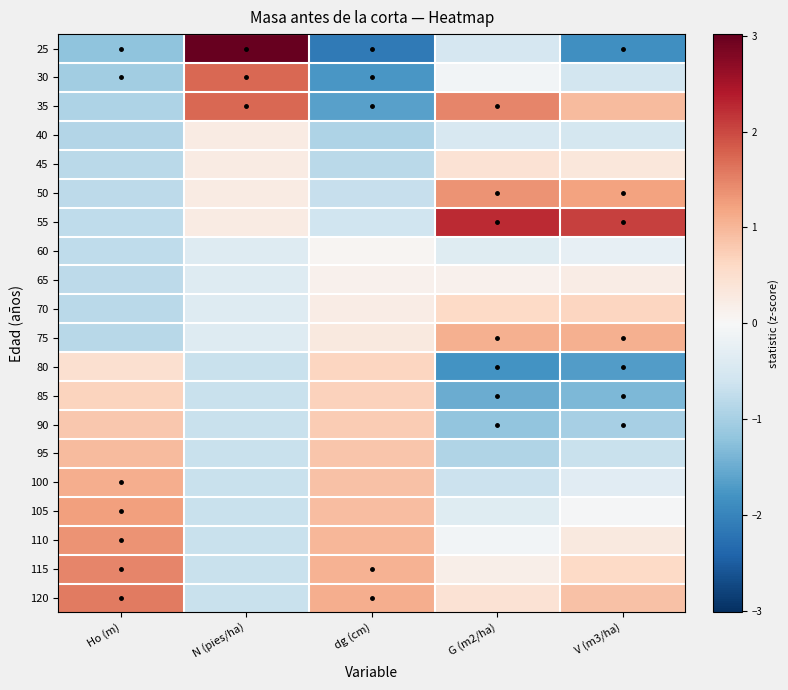

What is the greatest value displayed?

3.0